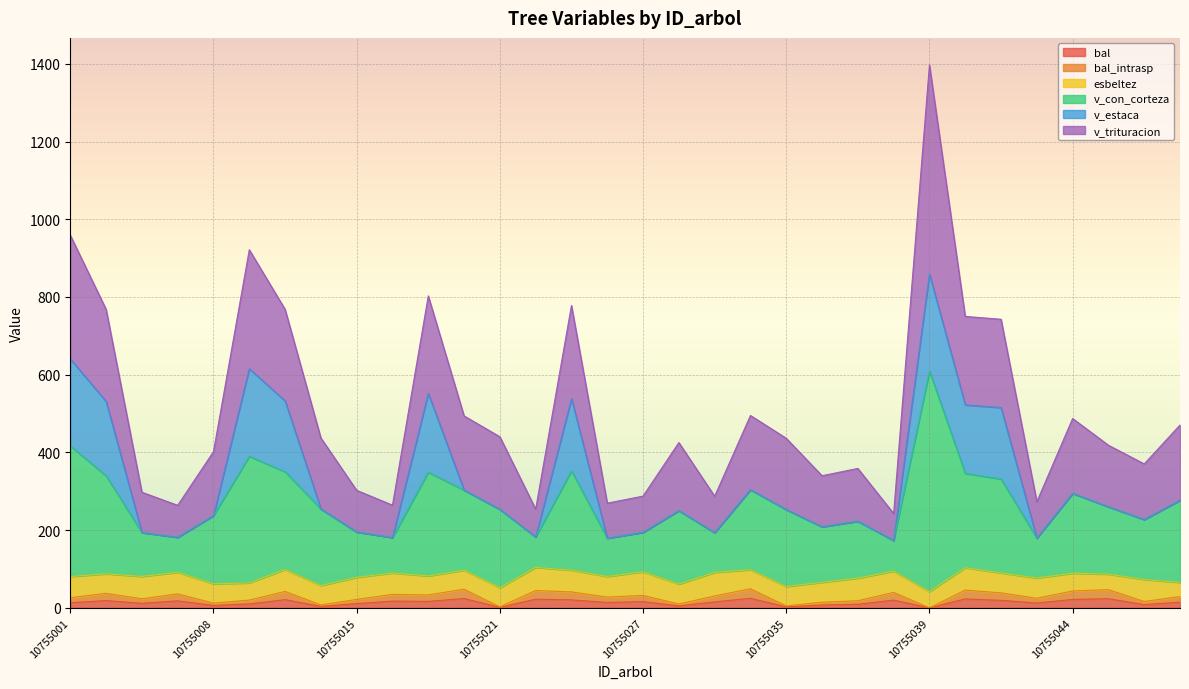

Which series has the widest spread of values?

v_con_corteza